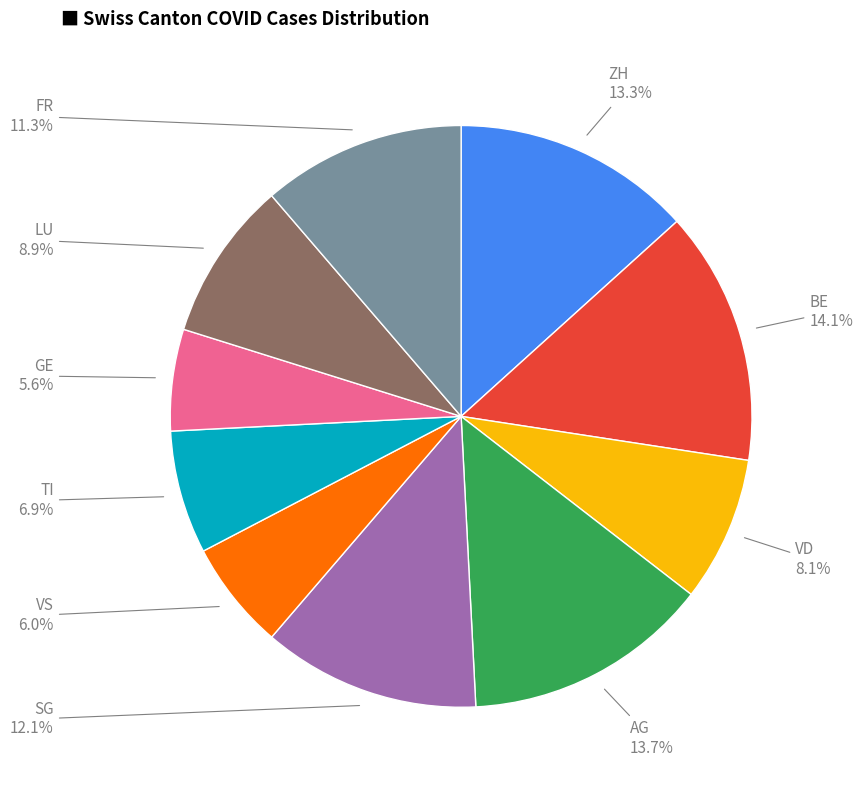

Is there any slice that represents more than half of the pie?

No